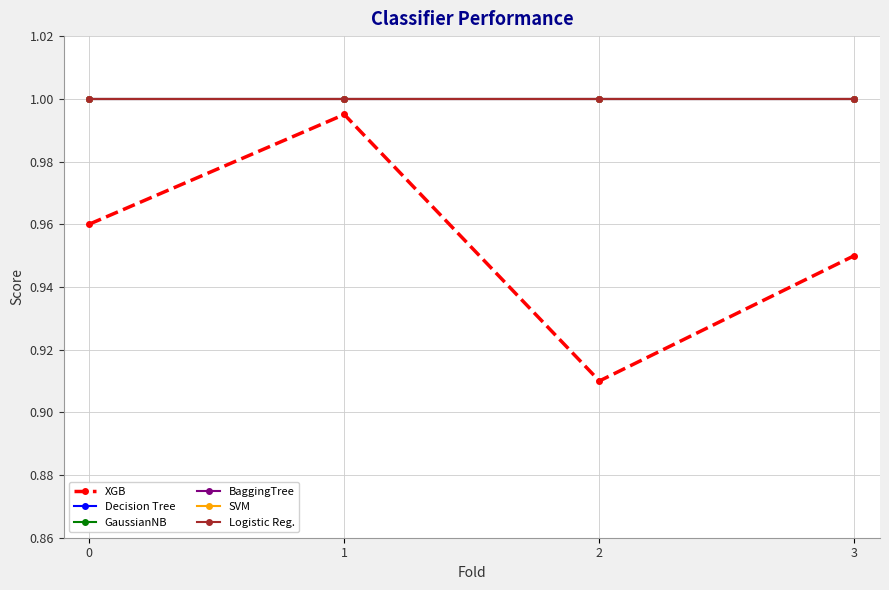

At which category is the sum across all series the highest?

1